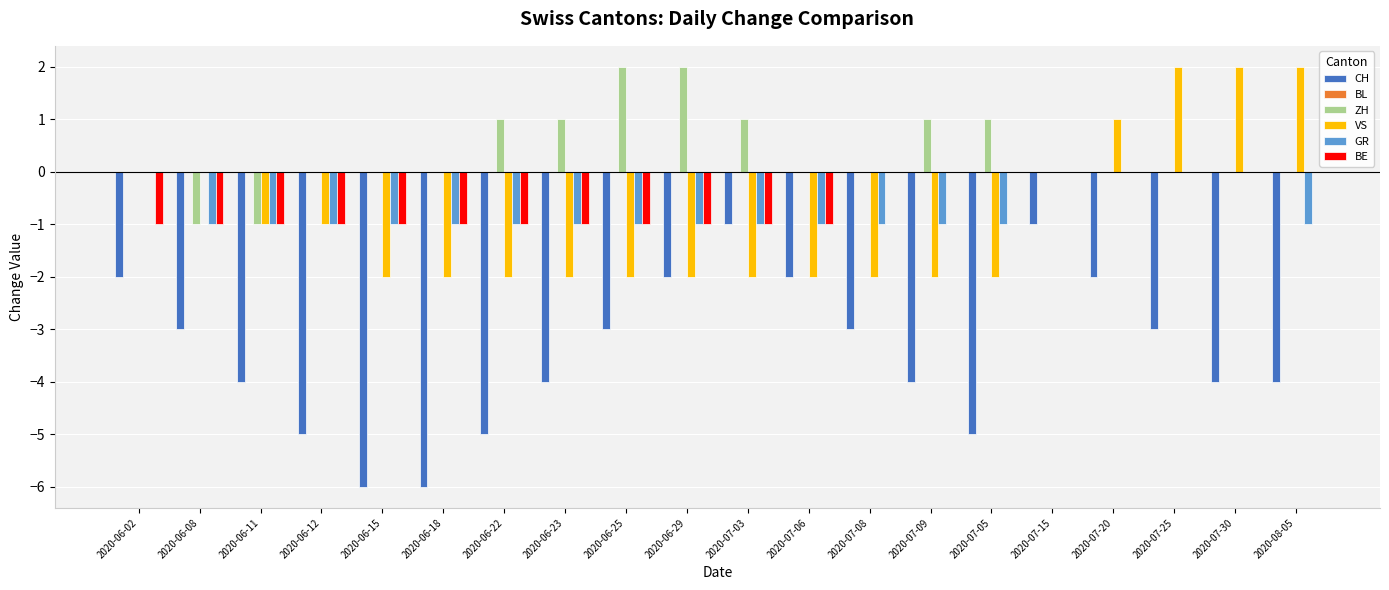

The VS series shows -1 at 2020-07-05. True or false?

False